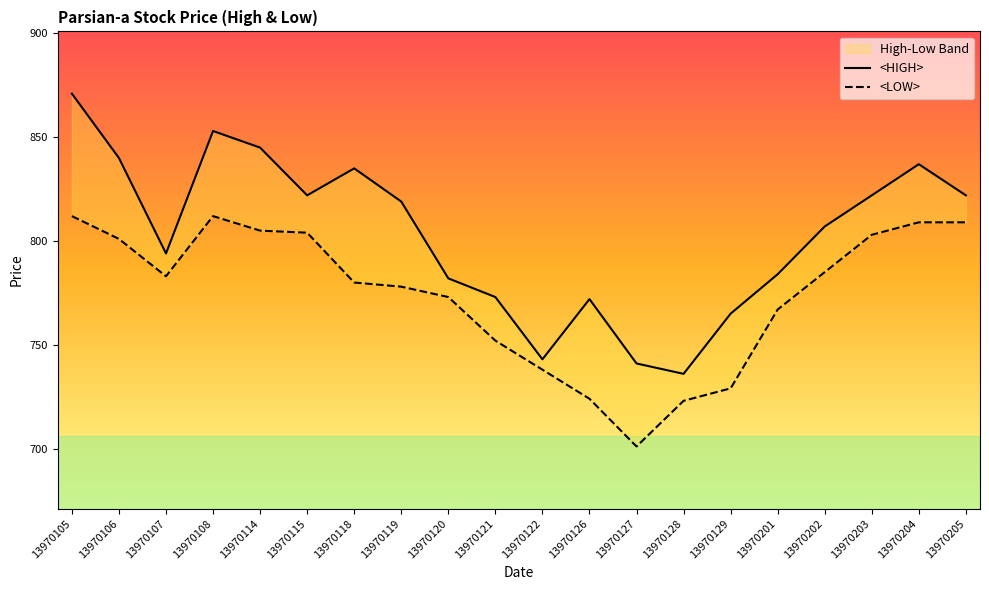

True or false: <LOW> and <HIGH> intersect in this chart.

False